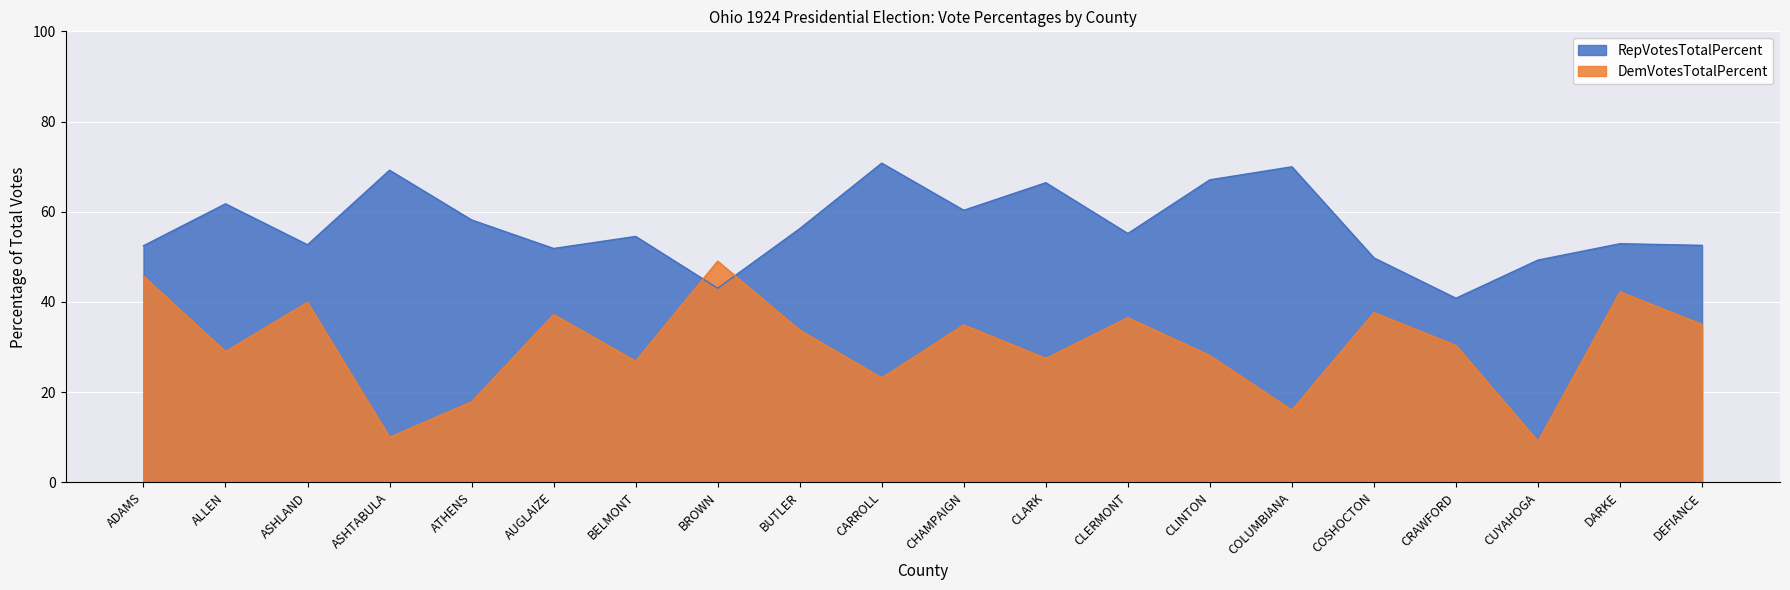

The RepVotesTotalPercent series shows 67.1 at CLINTON. True or false?

True